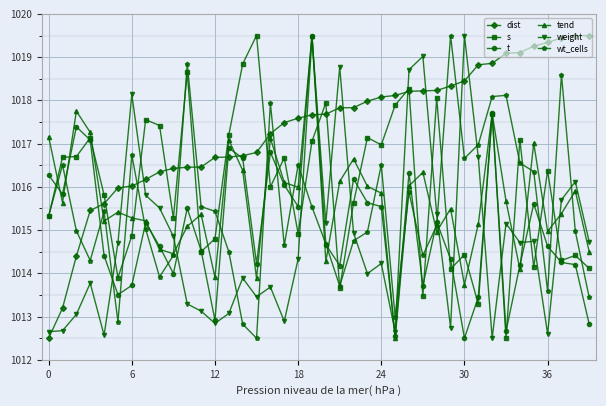

True or false: t has more than 2 points higher than both neighbors.

True